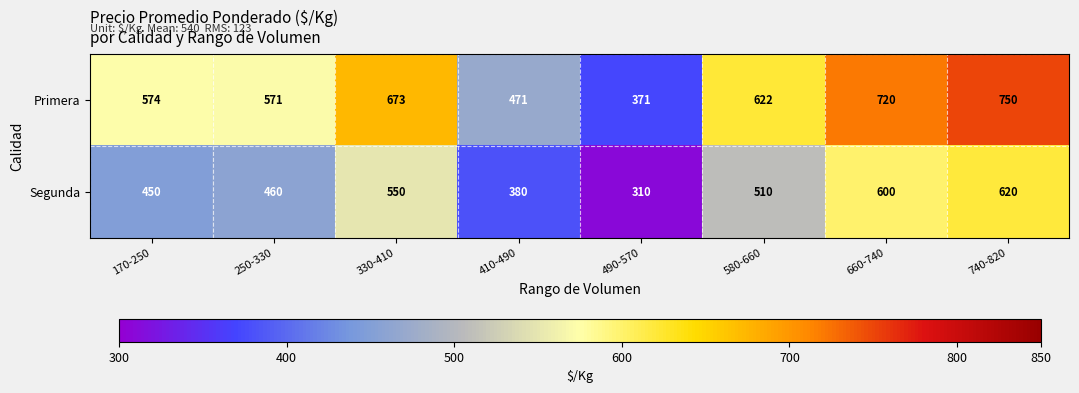

What is the highest value of the Segunda series?

620